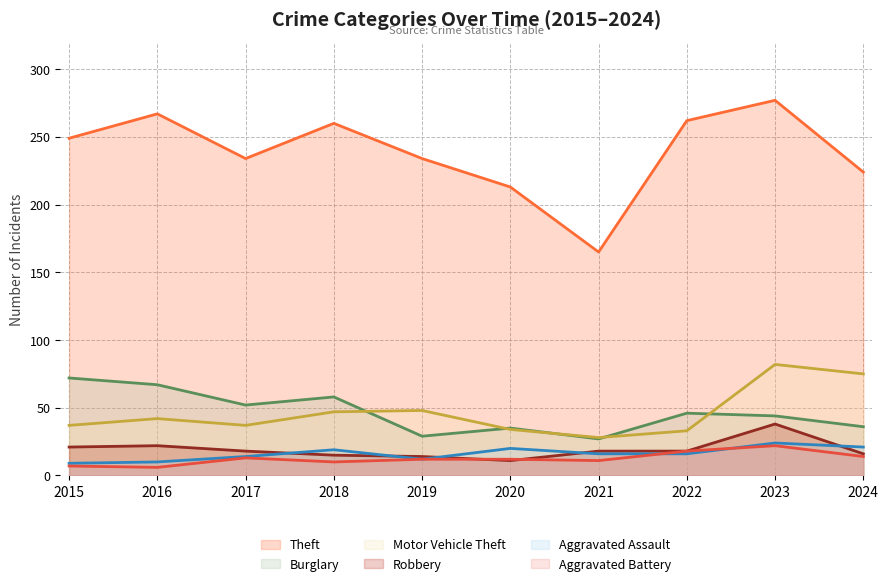

What is the value of the Burglary point at the 10th from the left?

36